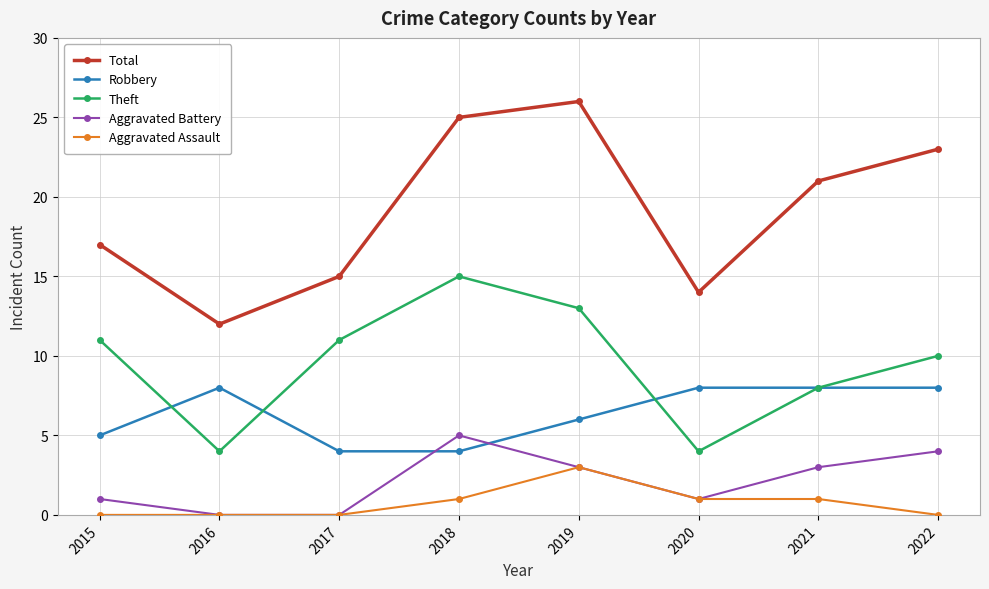

Which series changed the most between 2017 and 2022?

Total